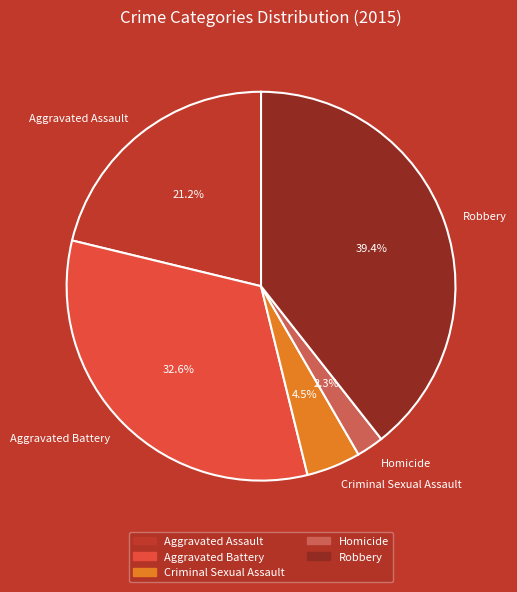

Rank the categories by value from highest to lowest.

Robbery, Aggravated Battery, Aggravated Assault, Criminal Sexual Assault, Homicide